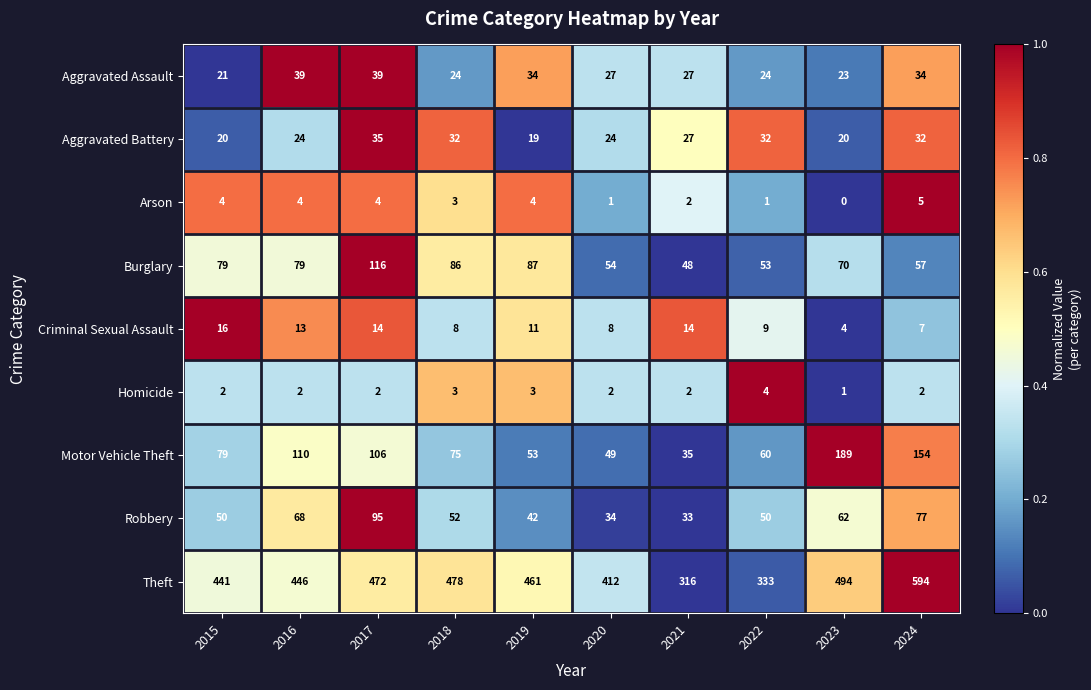

What is the difference between the highest and lowest values at 2016?

444